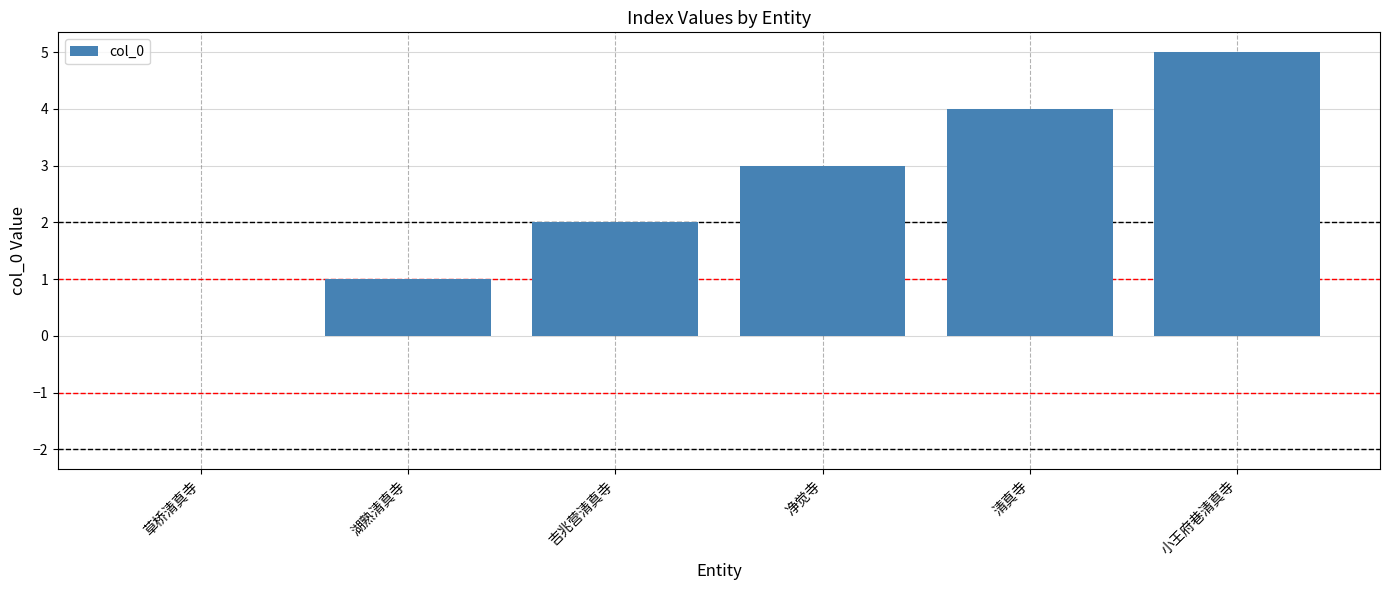

Reading left to right, what are all the values shown in this chart?

0	1	2	3	4	5